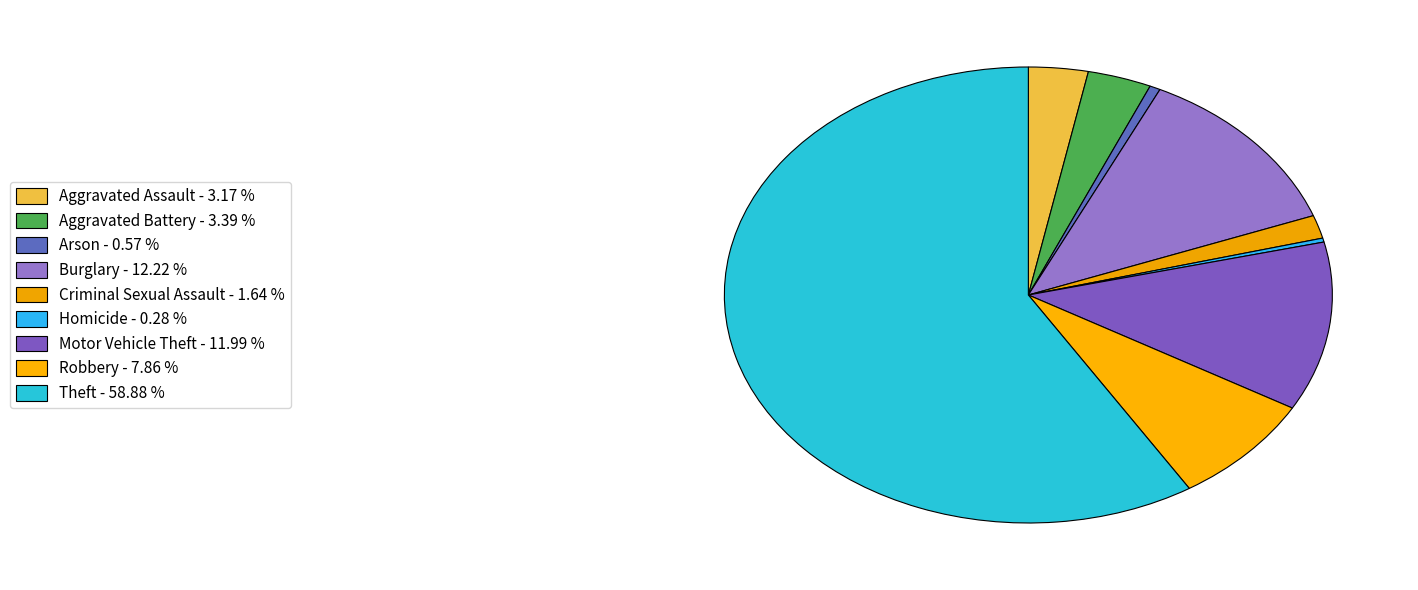

True or false: Motor Vehicle Theft accounts for 12% of the total.

True